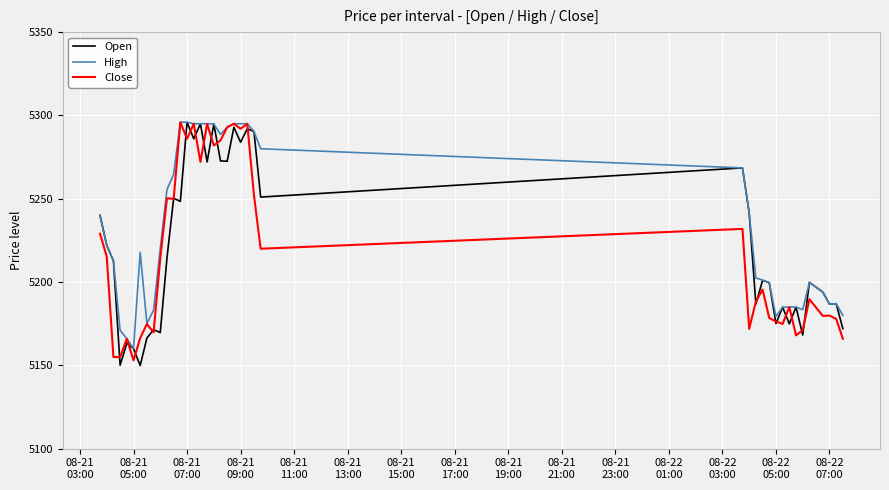

Which series has the largest total across all categories?

High